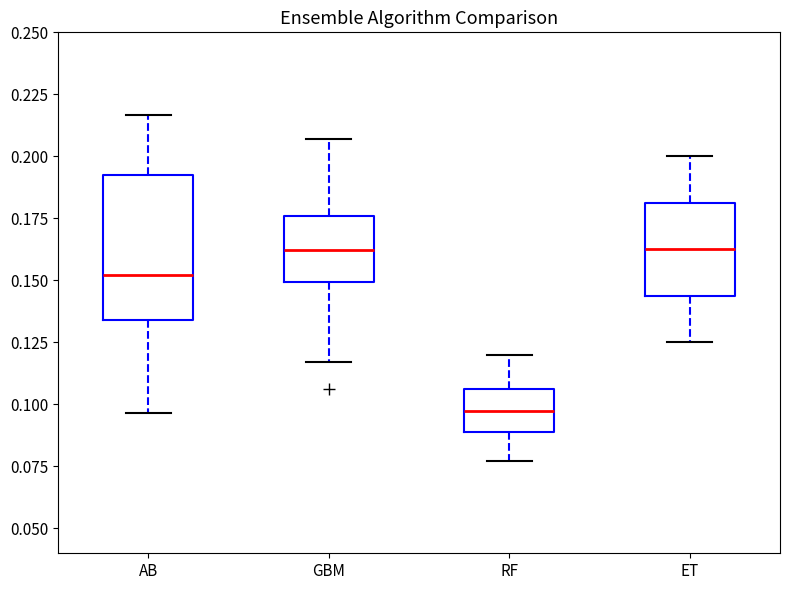

Reading left to right, transcribe this box plot: for each box, give where its median line is, the range the box spans, and where its two whiskers end, as read against the y-axis. The values are not printed on the chart, so give them approximately, as read against the axis.

AB: median 0.150, box 0.135 to 0.195, whiskers 0.095 to 0.215
GBM: median 0.160, box 0.150 to 0.175, whiskers 0.115 to 0.205
RF: median 0.100, box 0.090 to 0.105, whiskers 0.075 to 0.120
ET: median 0.165, box 0.145 to 0.180, whiskers 0.125 to 0.200